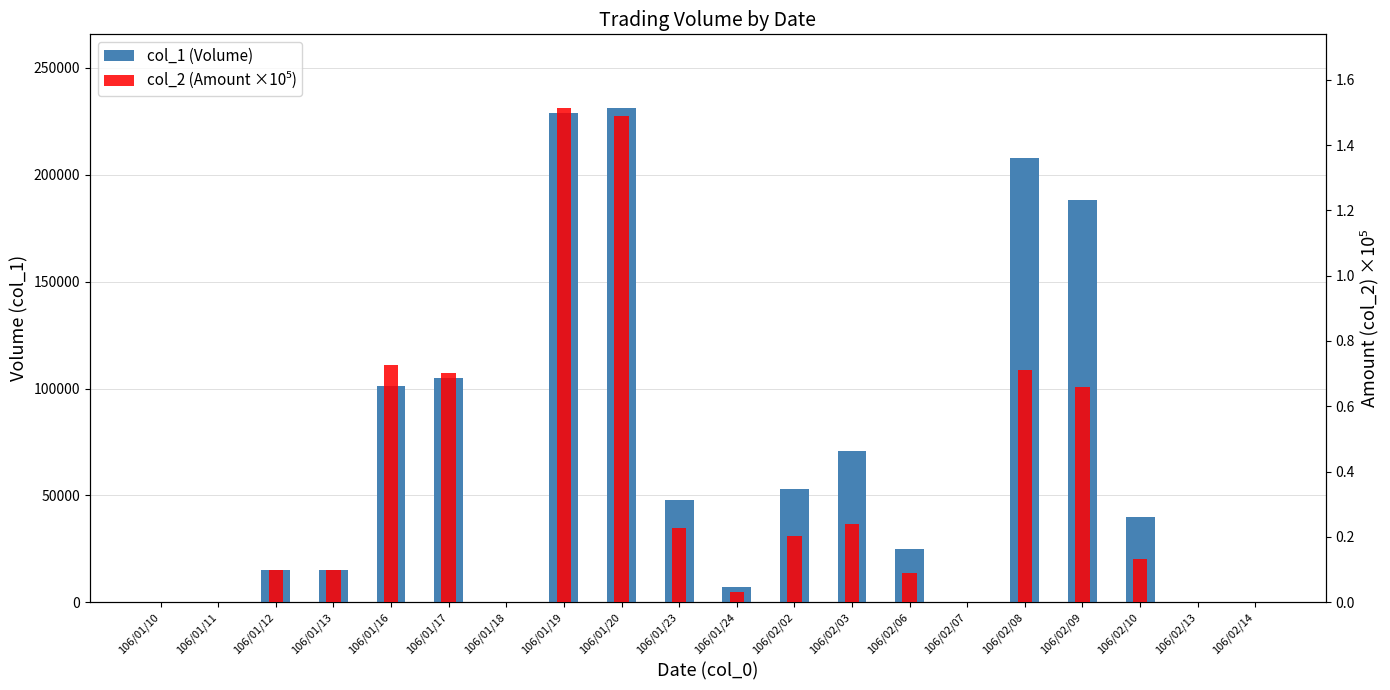

Reading right to left, extract all data points from this chart.

col_1 (Volume): 106/02/14=0.0	106/02/13=0.0	106/02/10=40000.0	106/02/09=188000.0	106/02/08=208000.0	106/02/07=0.0	106/02/06=25000.0	106/02/03=71000.0	106/02/02=53000.0	106/01/24=7000.0	106/01/23=48000.0	106/01/20=231000.0	106/01/19=229000.0	106/01/18=0.0	106/01/17=105000.0	106/01/16=101000.0	106/01/13=15000.0	106/01/12=15000.0	106/01/11=0.0	106/01/10=0.0
col_2 (Amount ×10⁵): 106/02/14=0.0	106/02/13=0.0	106/02/10=0.1	106/02/09=0.7	106/02/08=0.7	106/02/07=0.0	106/02/06=0.1	106/02/03=0.2	106/02/02=0.2	106/01/24=0.0	106/01/23=0.2	106/01/20=1.5	106/01/19=1.5	106/01/18=0.0	106/01/17=0.7	106/01/16=0.7	106/01/13=0.1	106/01/12=0.1	106/01/11=0.0	106/01/10=0.0